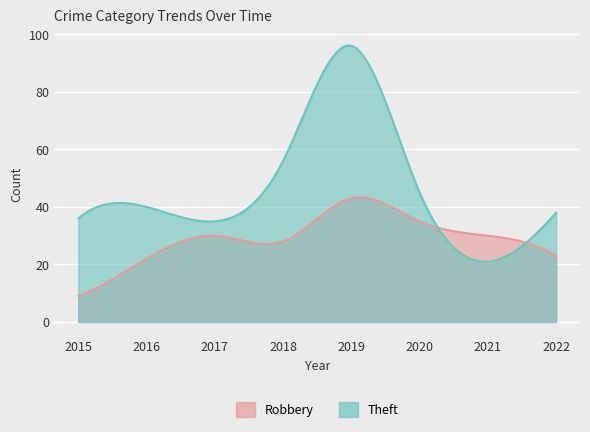

Rank the series by their average value, from lowest to highest.

Robbery, Theft